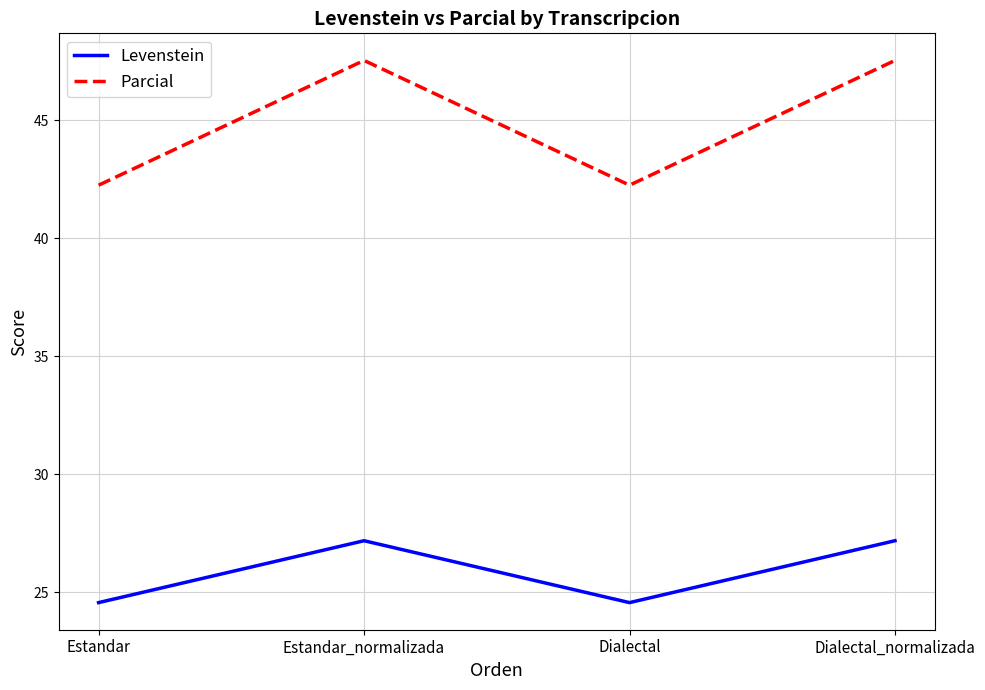

What position from the right is Dialectal_normalizada?

1